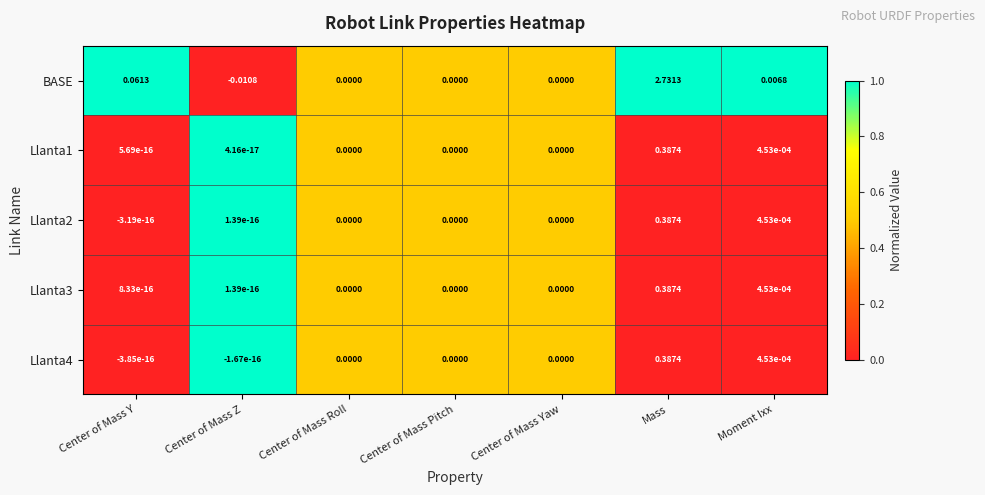

Which series has the largest total across all categories?

BASE